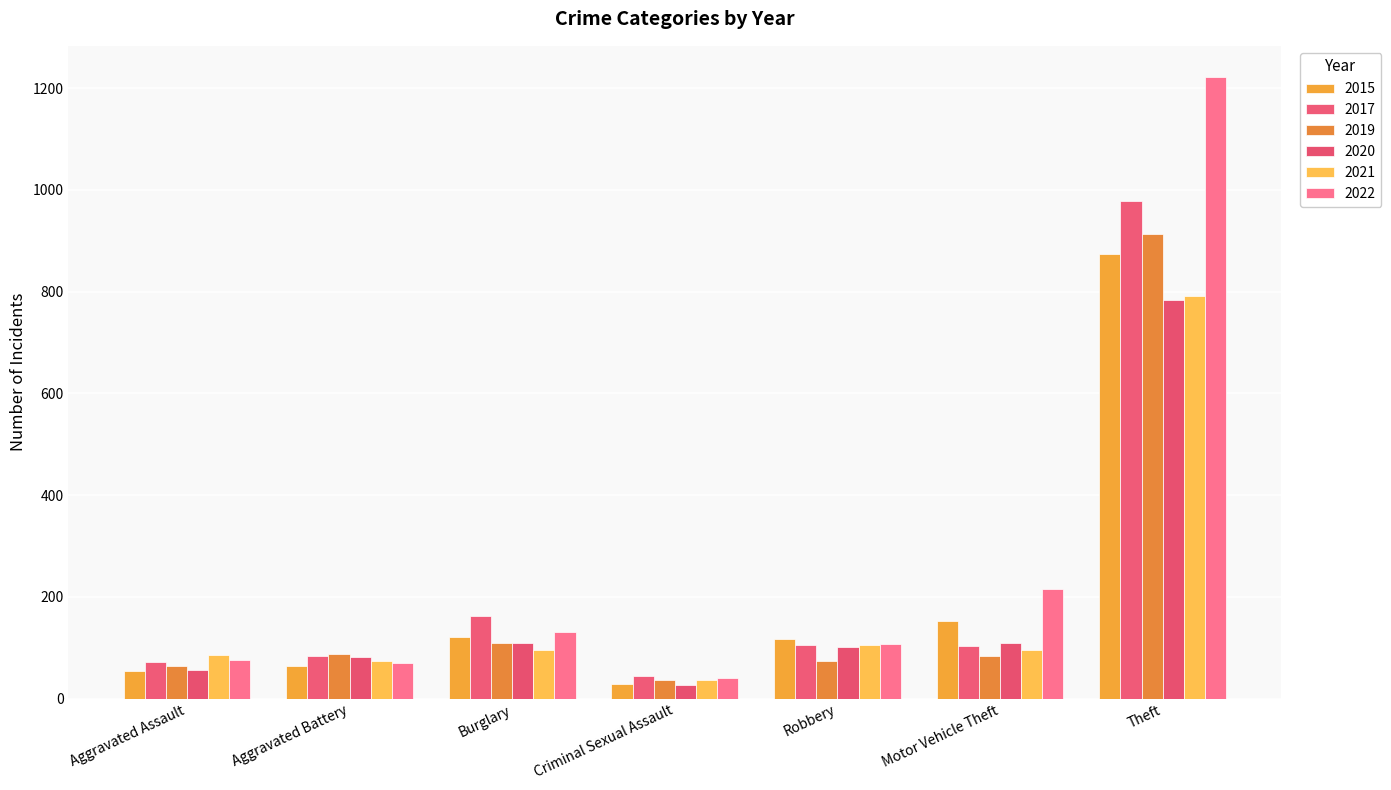

Reading left to right, list all the values displayed in this chart.

2015: 54	64	121	28	117	152	874
2017: 72	83	162	44	105	104	979
2019: 65	88	110	36	75	84	914
2020: 56	82	110	26	102	109	783
2021: 86	75	95	36	105	96	791
2022: 77	71	131	41	107	216	1222